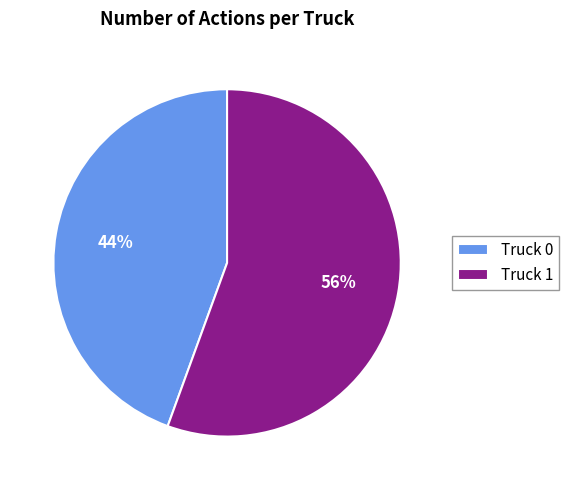

How many segments does this pie chart have?

2